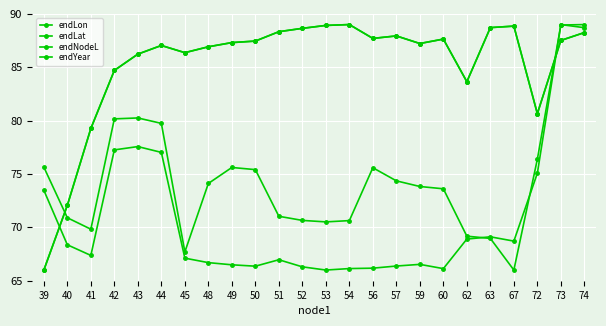

List the series in order of their peak value, highest first.

endLon, endLat, endNodeL, endYear